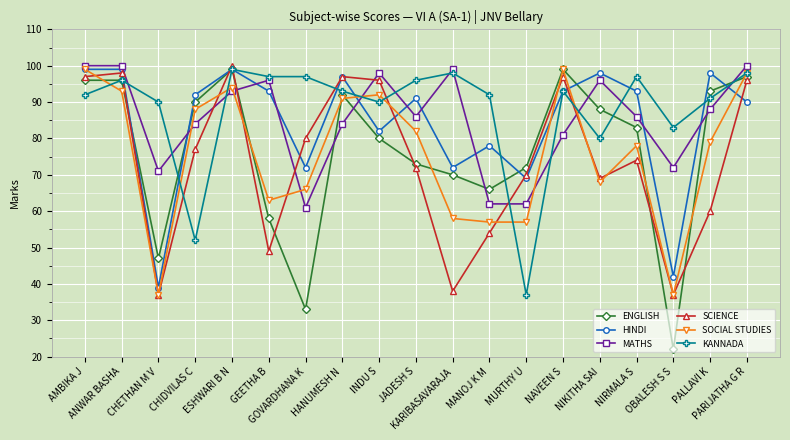

What position from the right is OBALESH S S?

3